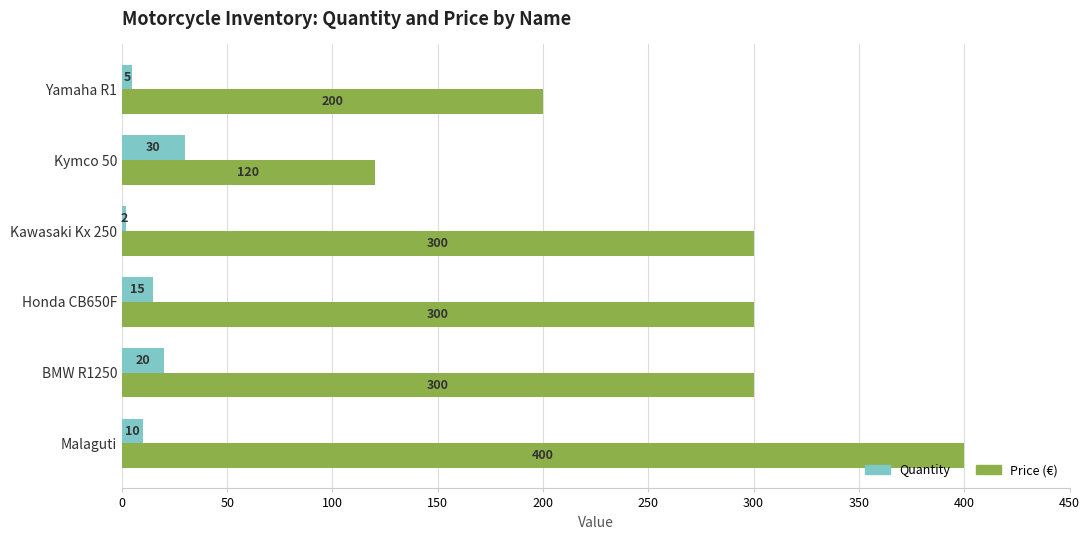

What is the approximate value of Price (€) at Kawasaki Kx 250?

300.0